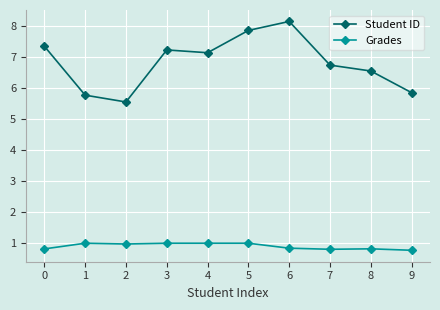

Where does the Student ID series first go above 7?

0